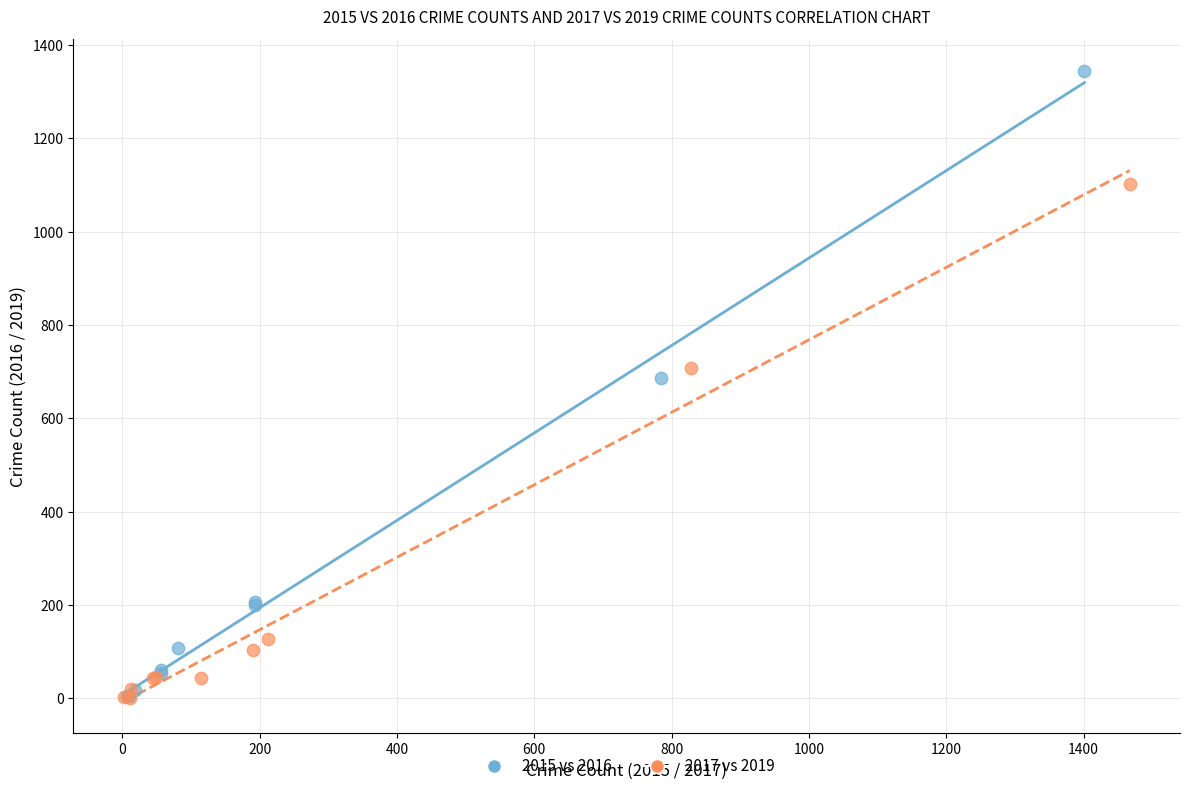

Which series has the largest Y range (max minus min)?

2015 vs 2016